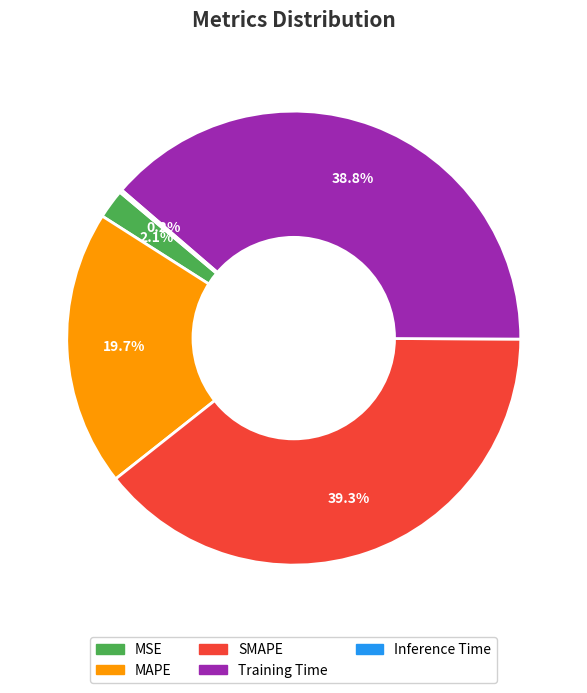

Which slice is the largest?

SMAPE